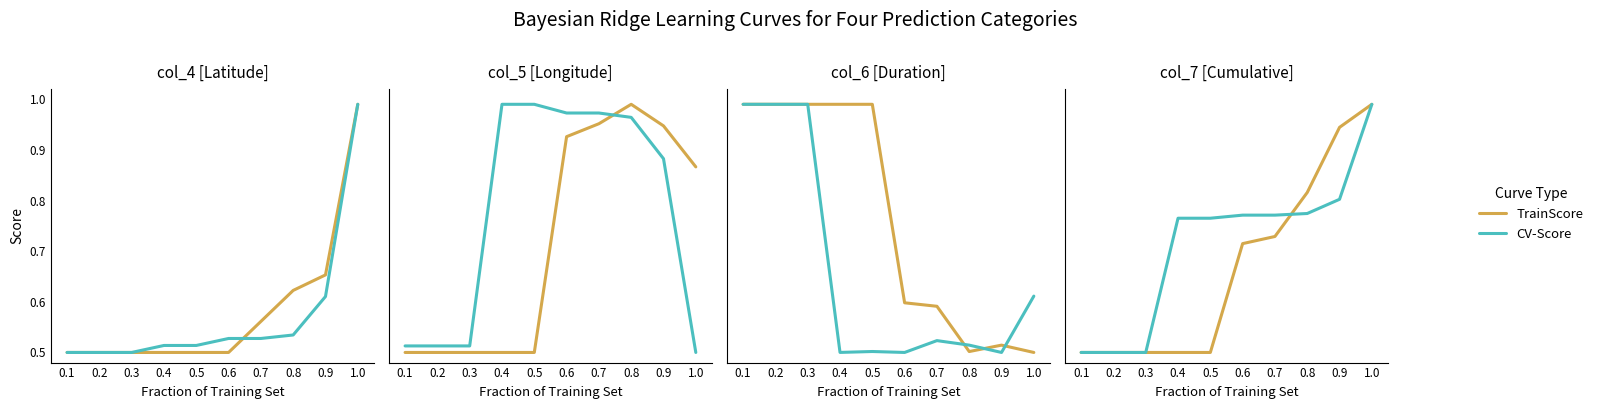

What is the average value of the CV-Score series?

0.7